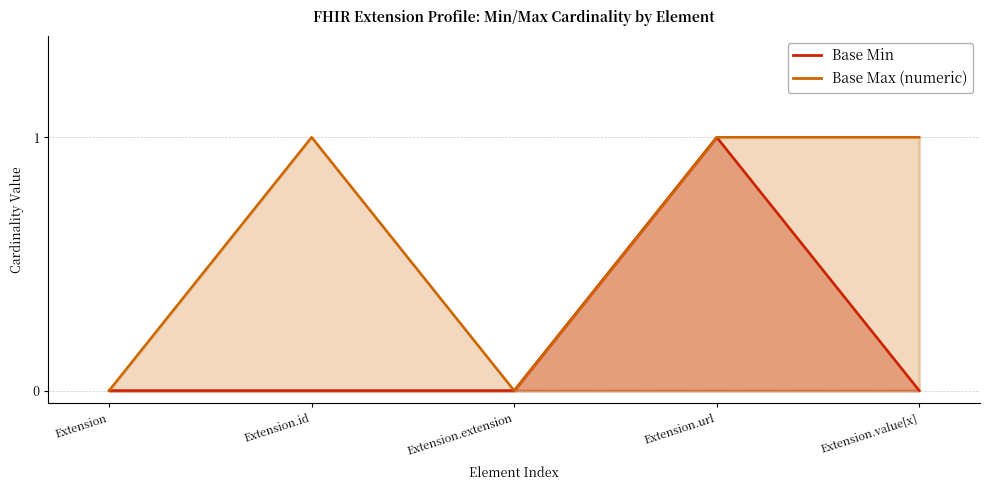

Is it true that Base Max (numeric) equals 2 at Extension.id?

False